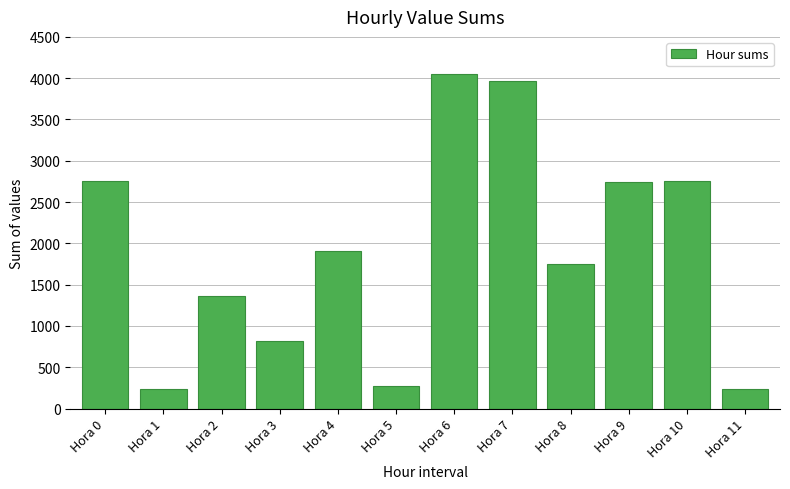

What is the value of the 11th bar from the left?

2755